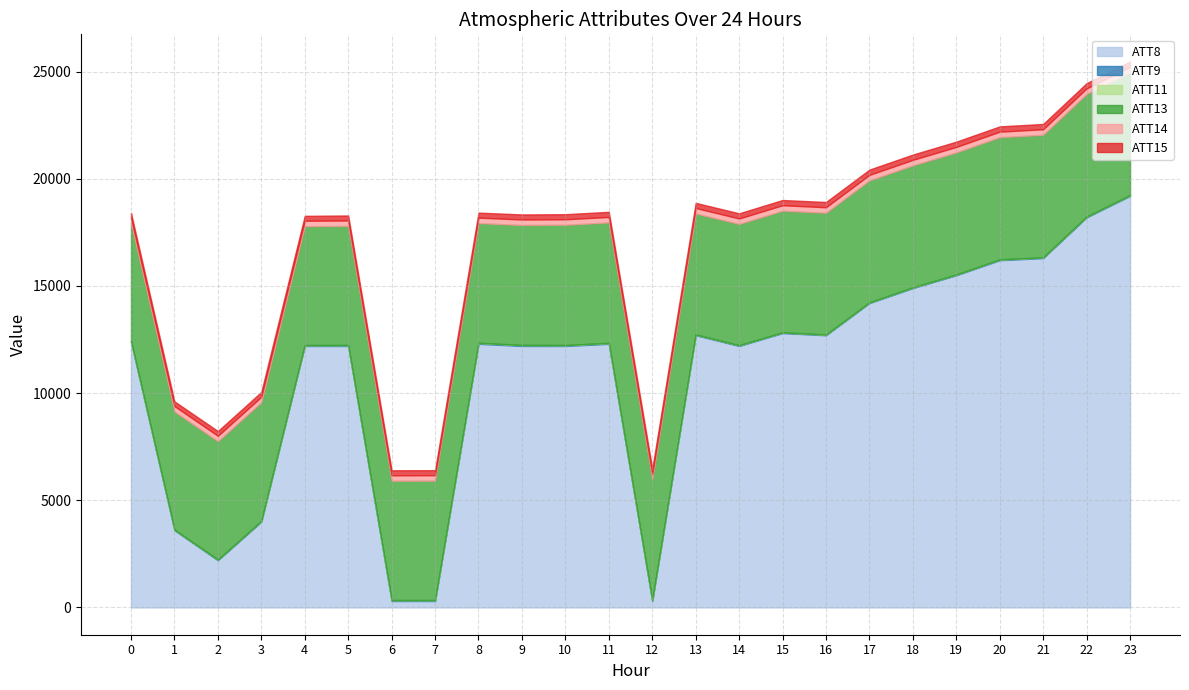

In ATT15, how many points are lower than both neighbors (excluding endpoints)?

5